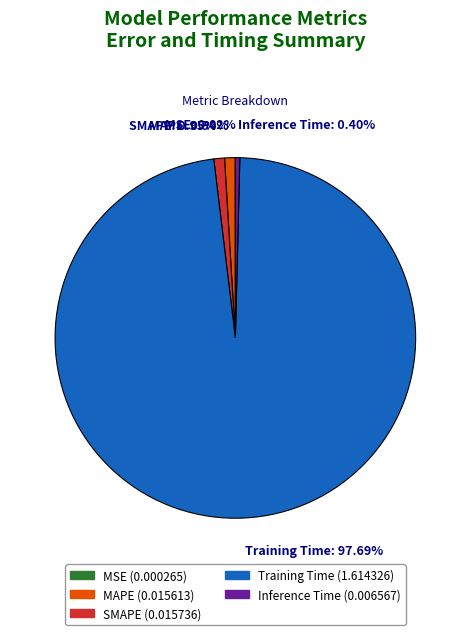

Does Training Time account for over 50% of the chart?

Yes